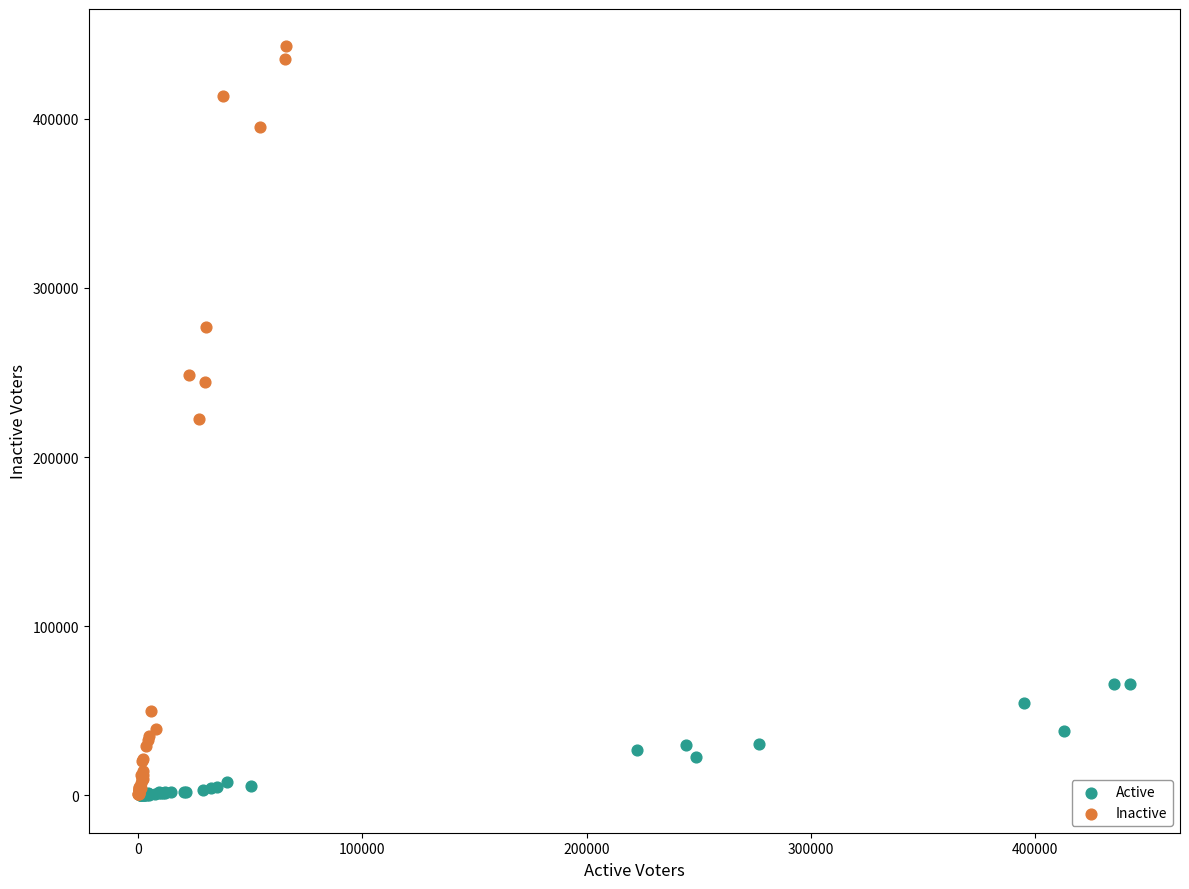

Which series reaches the maximum Y coordinate?

Inactive